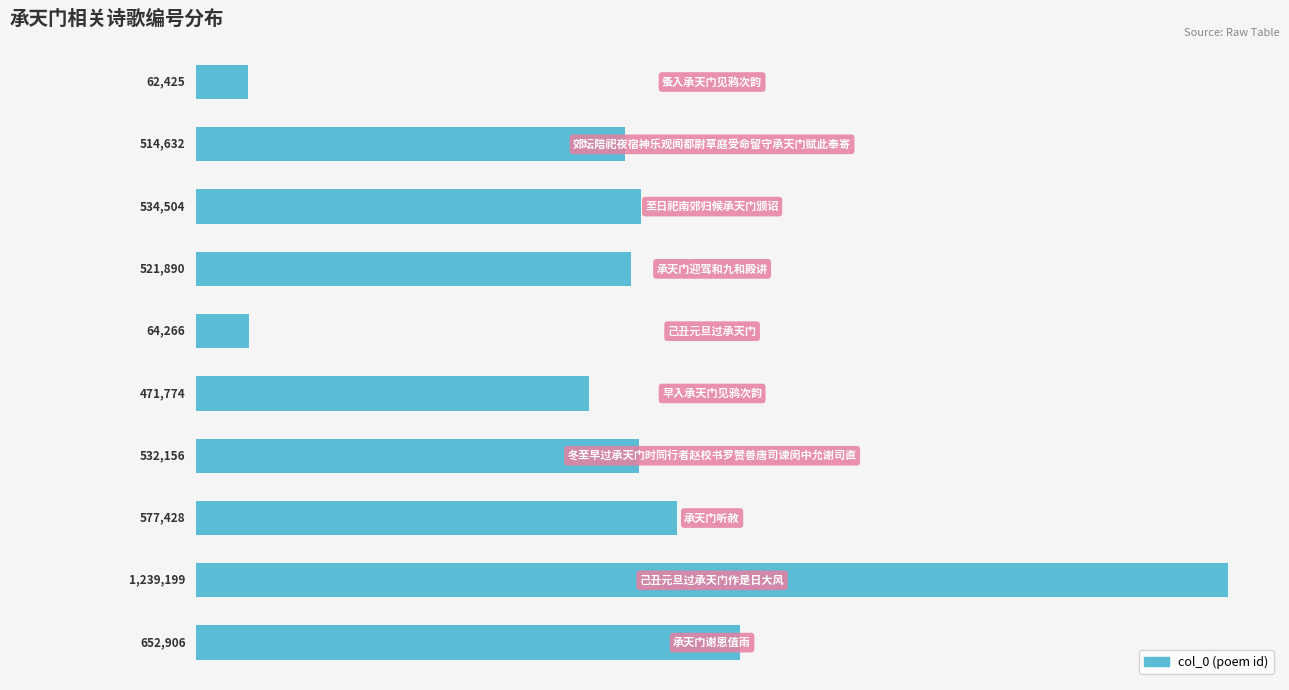

Does the chart contain any negative values?

No